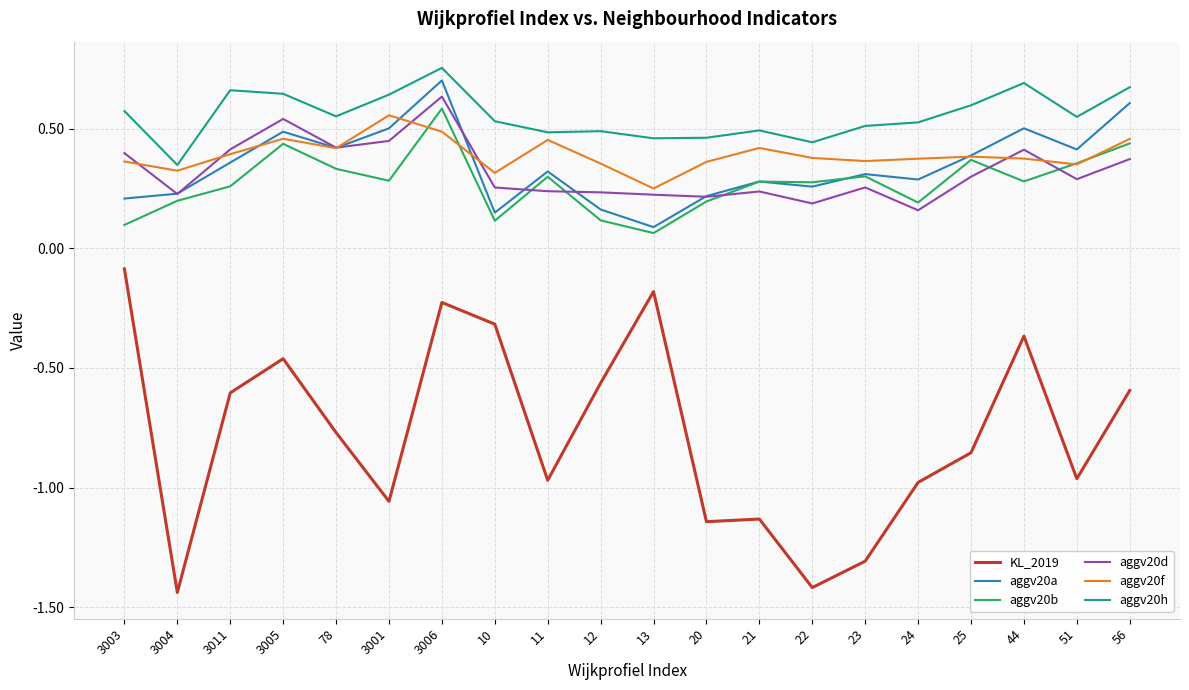

What is the spread (max minus min) of values at 11?

1.5